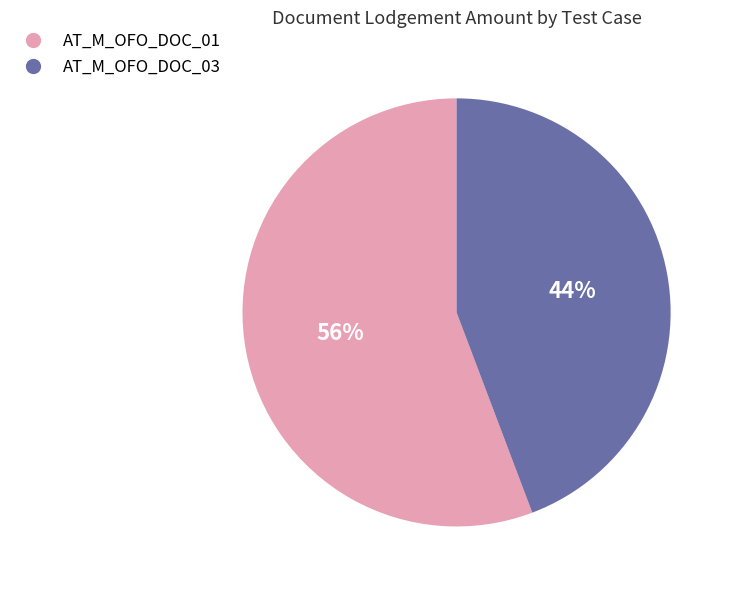

To the nearest percent, what is the average slice percentage?

50%